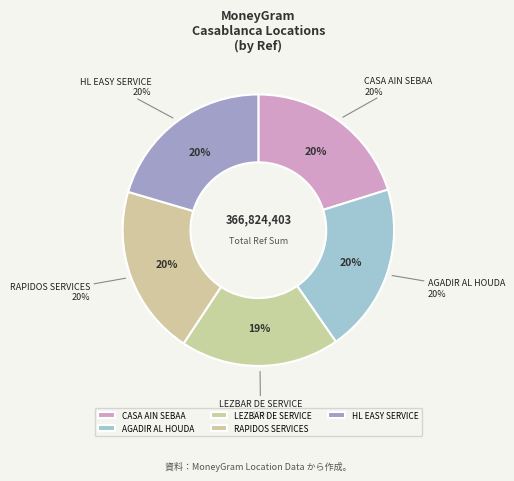

What is the largest slice in the pie chart?

HL EASY SERVICE - #5420 - CASABLANCA - C